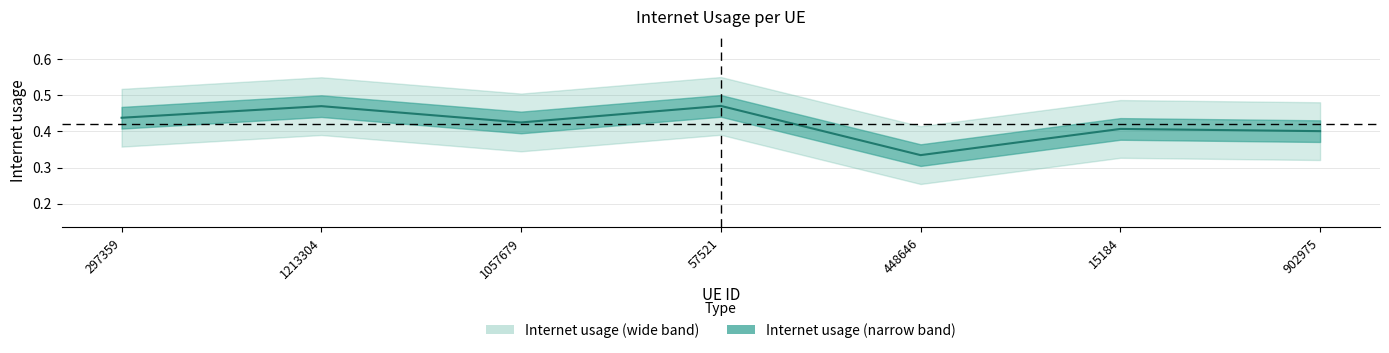

List the labels in order of value, smallest first.

448646, 902975, 15184, 1057679, 297359, 1213304, 57521